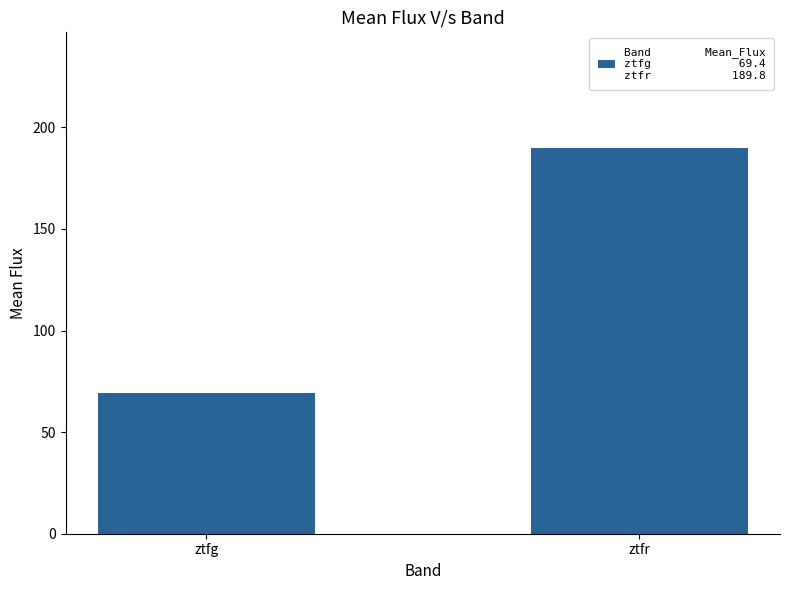

What is the difference between the values at ztfr and ztfg?

120.4